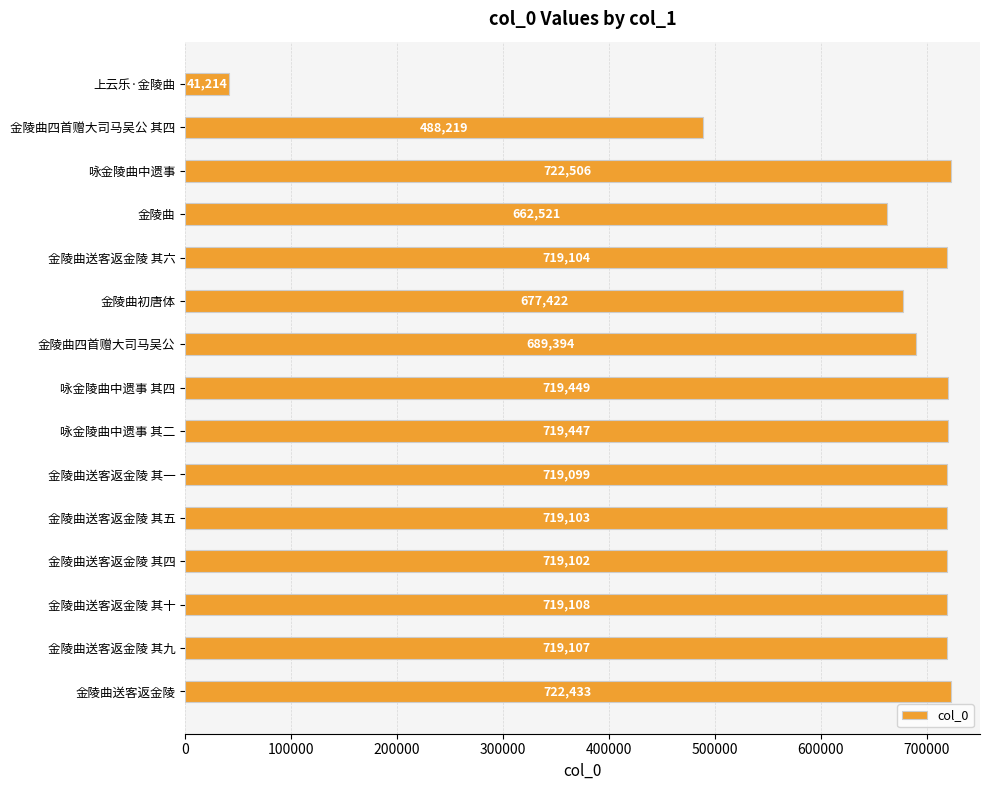

At which category does the chart reach its peak across all series?

咏金陵曲中遗事